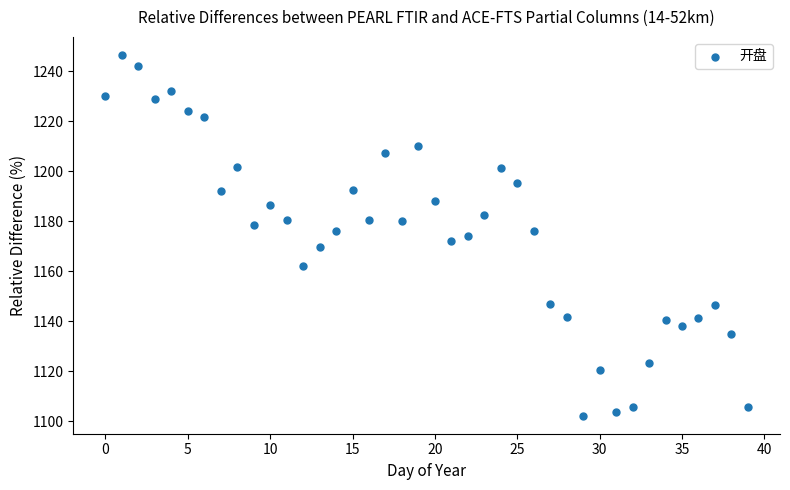

What is the range of Y values (max minus min)?

144.4